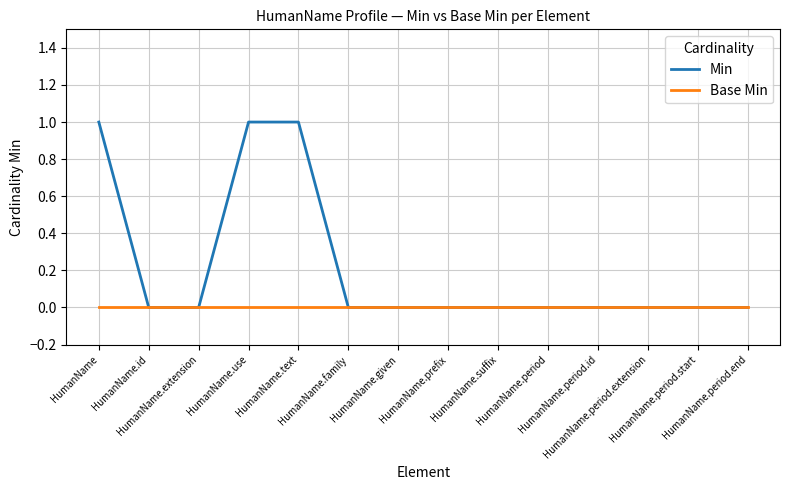

Is it true that Min equals 0 at HumanName.period.start?

True